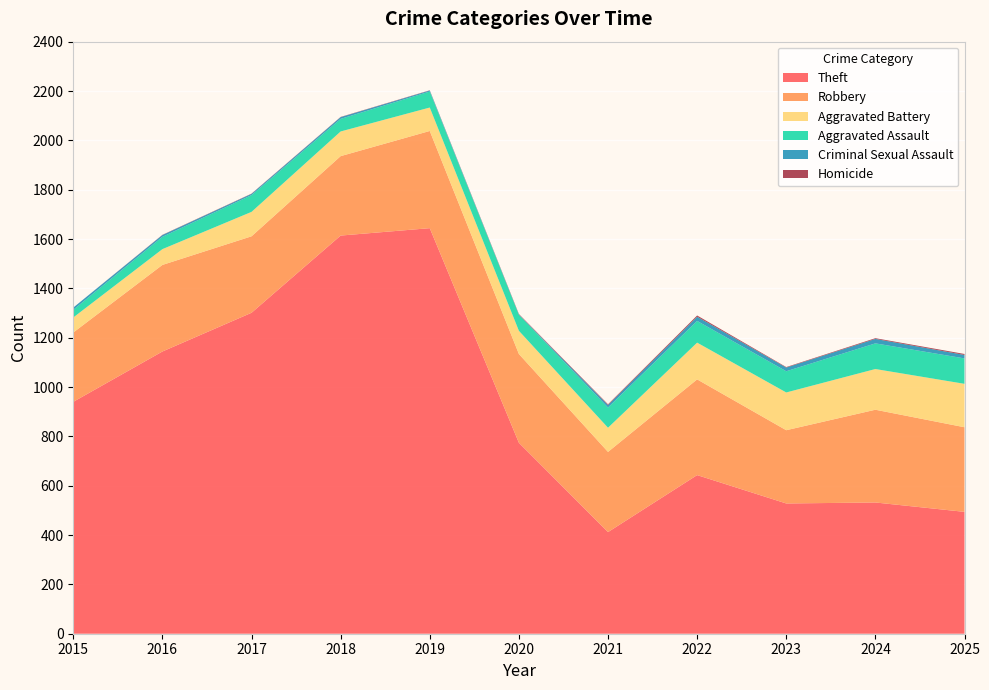

Reading left to right, transcribe all the data shown in this chart.

Theft: 940	1144	1301	1614	1644	774	412	643	528	532	494
Robbery: 281	351	310	322	394	360	325	388	297	376	343
Aggravated Battery: 61	64	99	100	95	94	98	149	153	165	176
Aggravated Assault: 31	50	68	51	65	65	82	88	86	104	103
Criminal Sexual Assault: 9	7	5	7	4	1	10	17	15	18	14
Homicide: 0	1	1	1	1	2	3	5	2	3	4